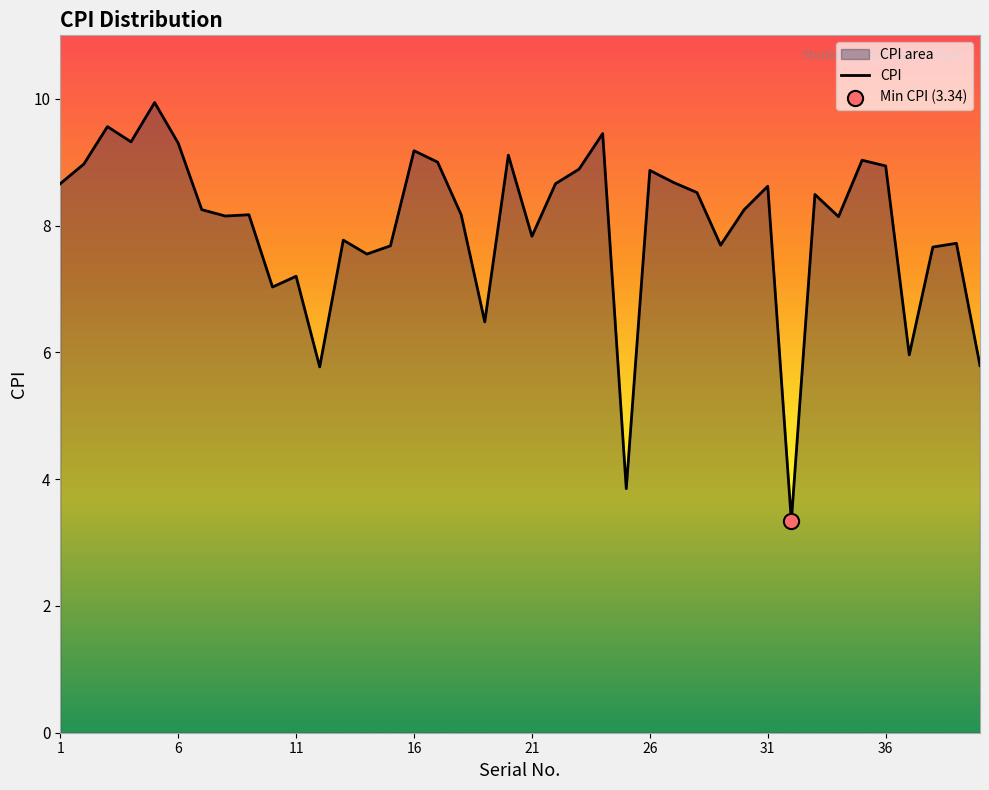

What is the change in value from 13 to 33?

+0.7